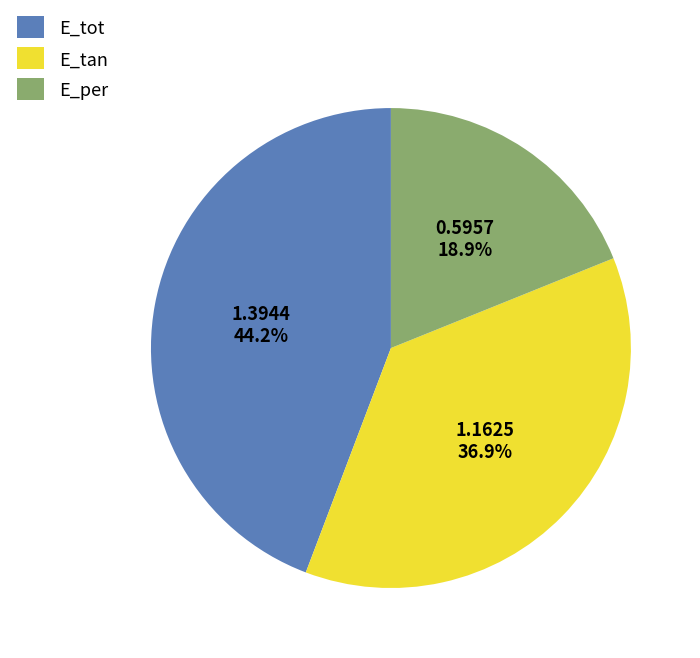

Is the sum of E_tan and E_tot greater than half?

Yes